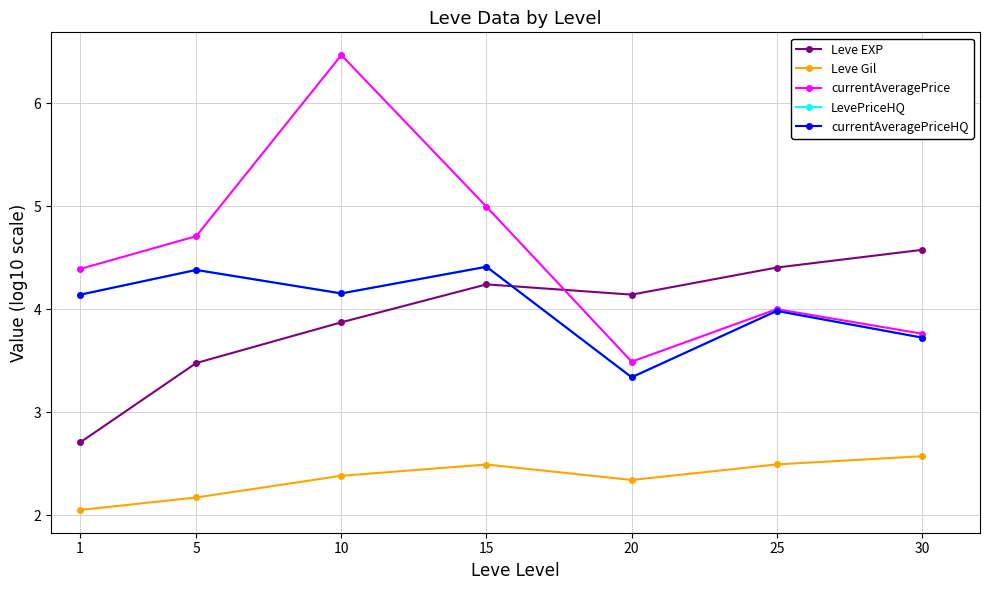

Is this an area chart (filled region under the line)?

No